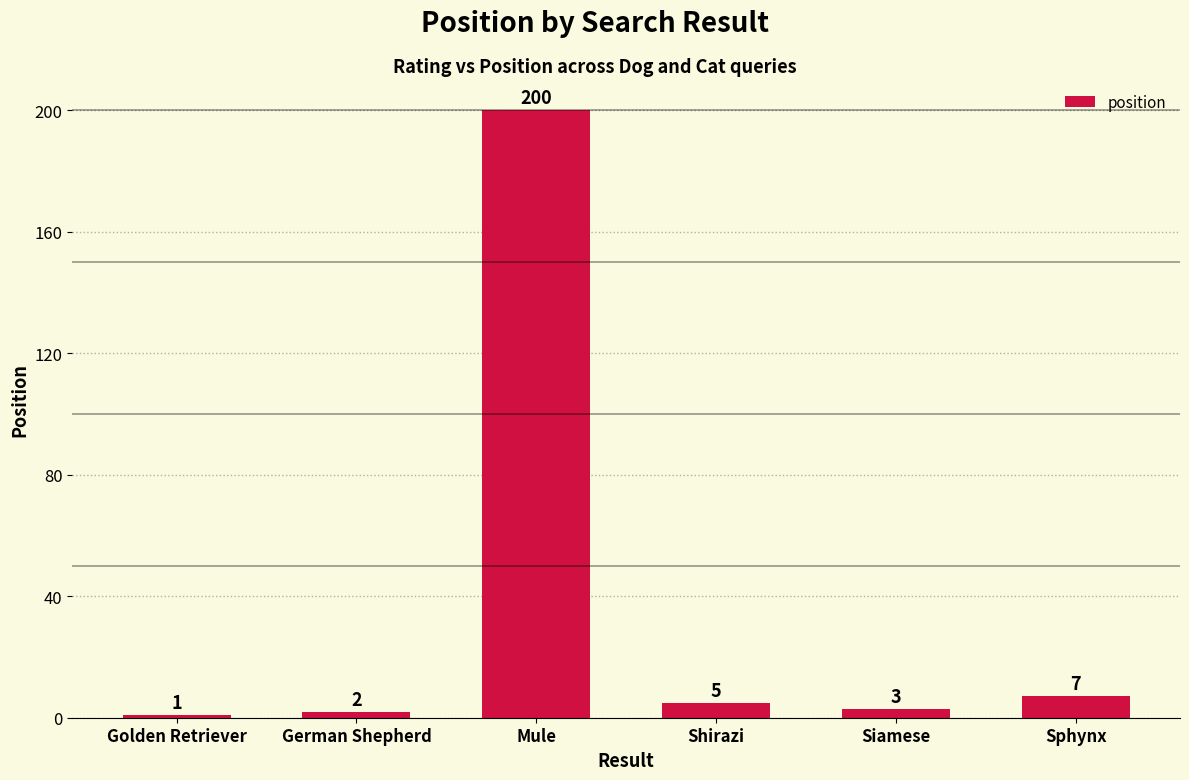

How many bars are there in total?

6